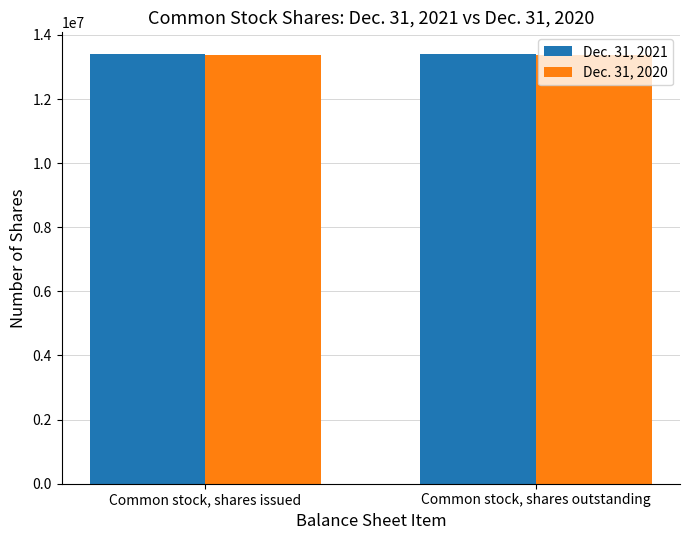

What is the average value of the Dec. 31, 2021 series?

13410000